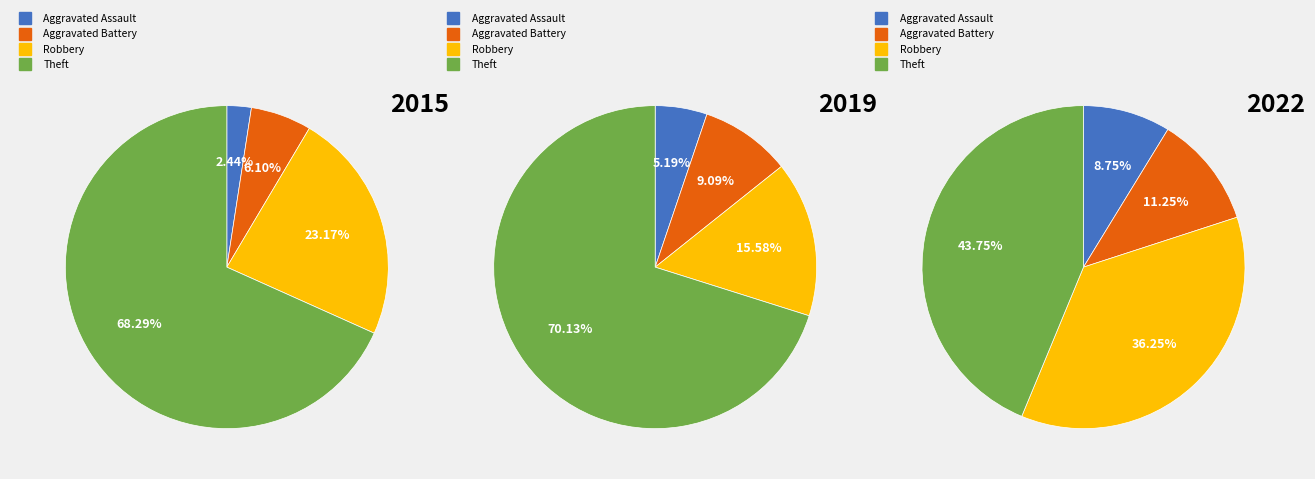

What is the largest slice in the pie chart?

Theft